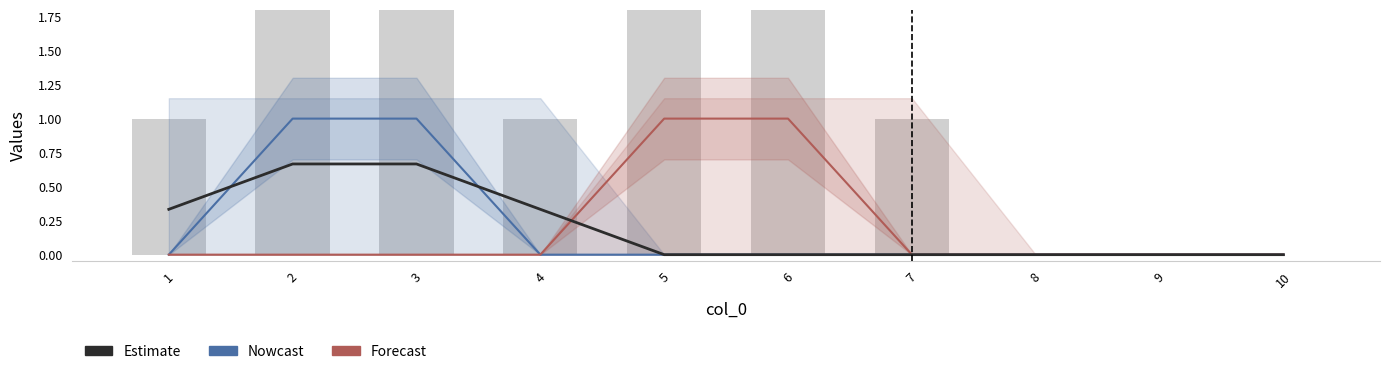

At how many categories does at least one series exceed 0?

6